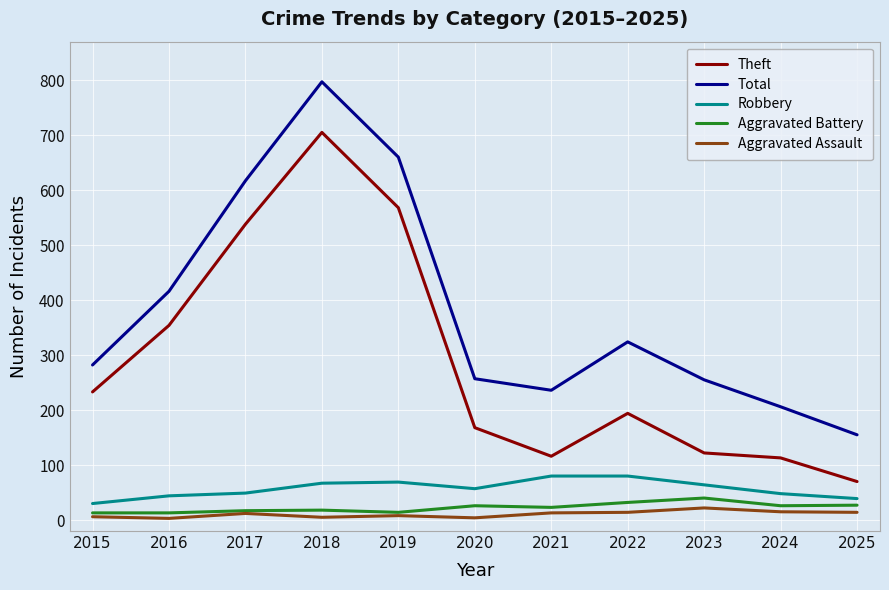

What is the sum of all Robbery values?

627